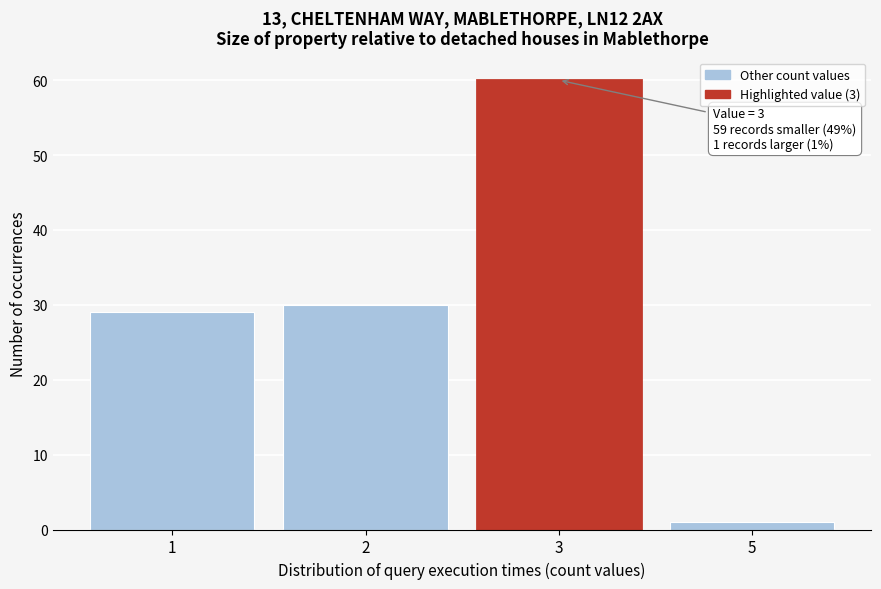

Reading left to right, list all the values displayed in this chart.

1=29	2=30	3=60	5=1